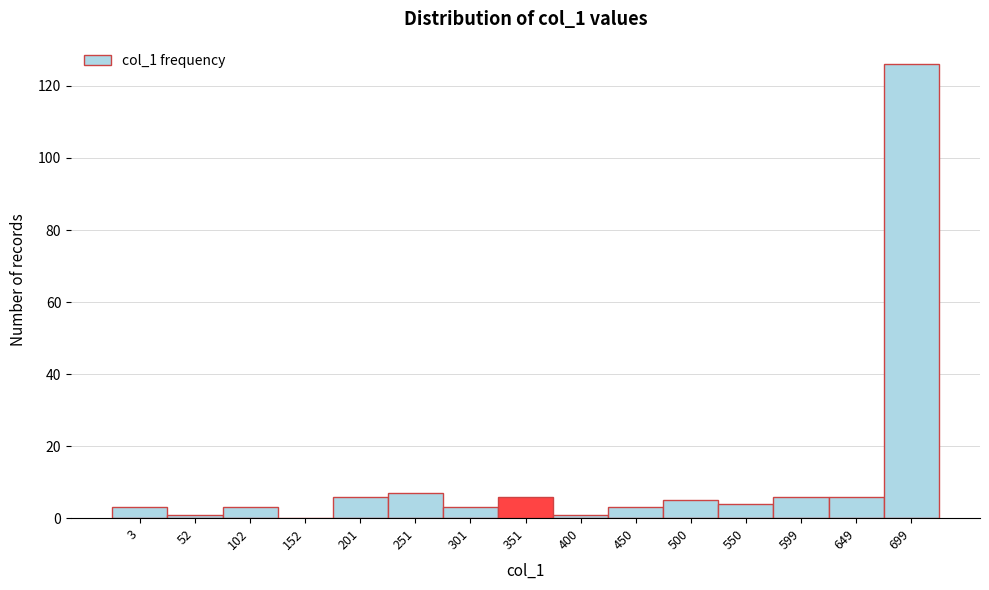

Reading left to right, extract all data points from this chart.

3=3	52=1	102=3	152=0	201=6	251=7	301=3	351=6	400=1	450=3	500=5	550=4	599=6	649=6	699=126